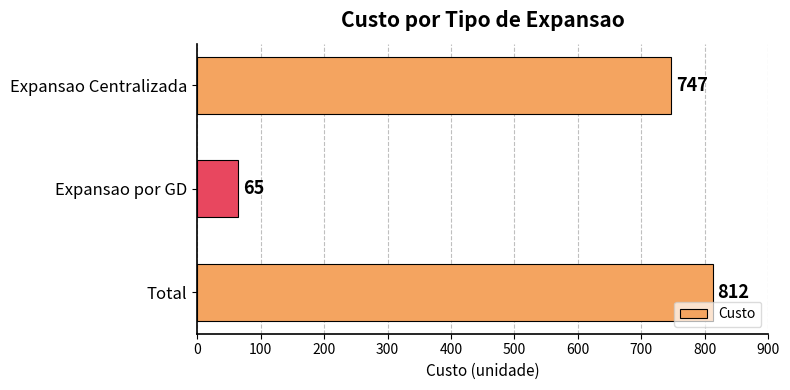

Rank the categories by value from highest to lowest.

Total, Expansao Centralizada, Expansao por GD